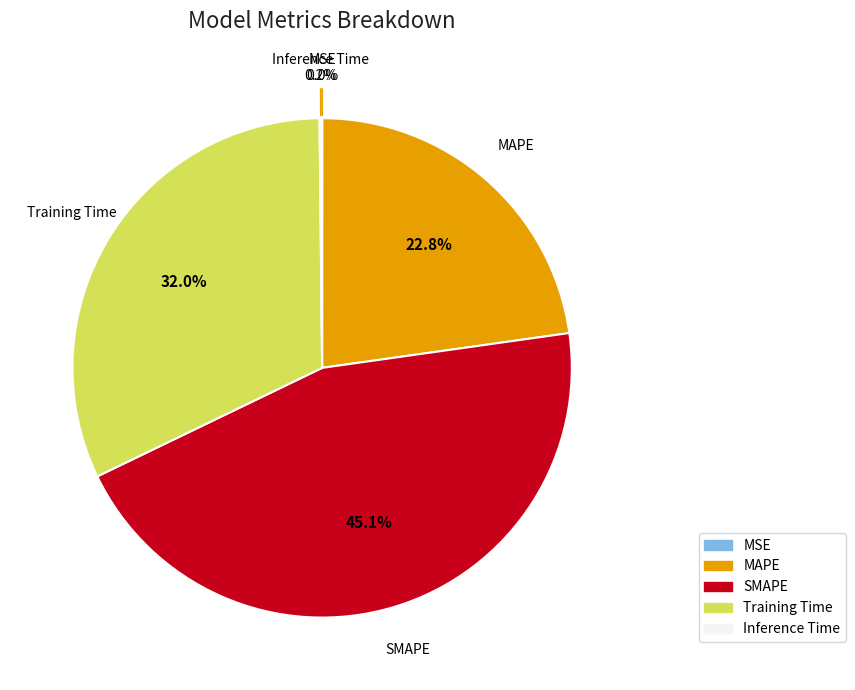

Which slice is the largest?

SMAPE